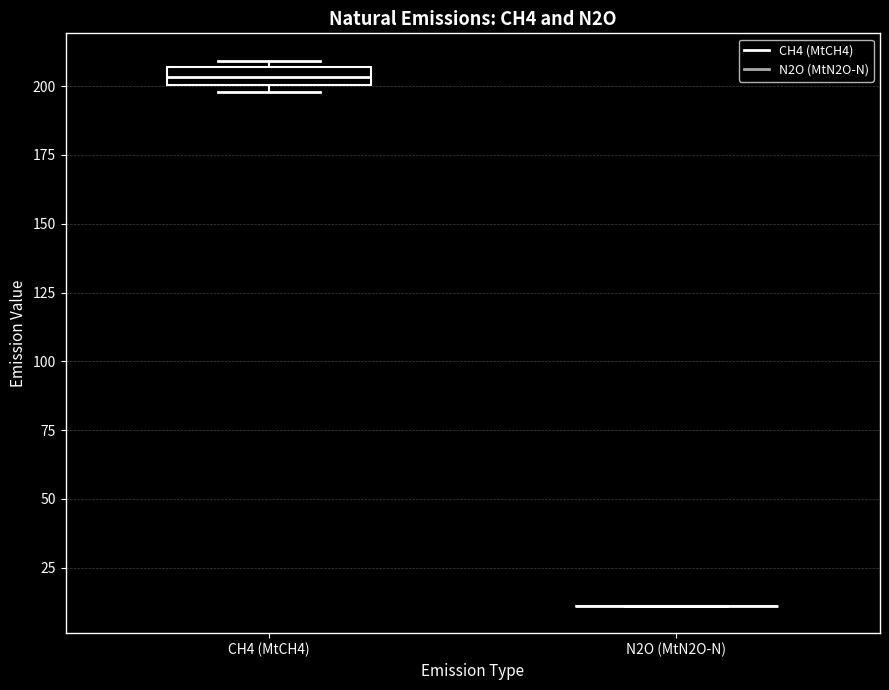

Comparing the boxes themselves (not the whiskers), which one is the tallest?

CH4 (MtCH4)